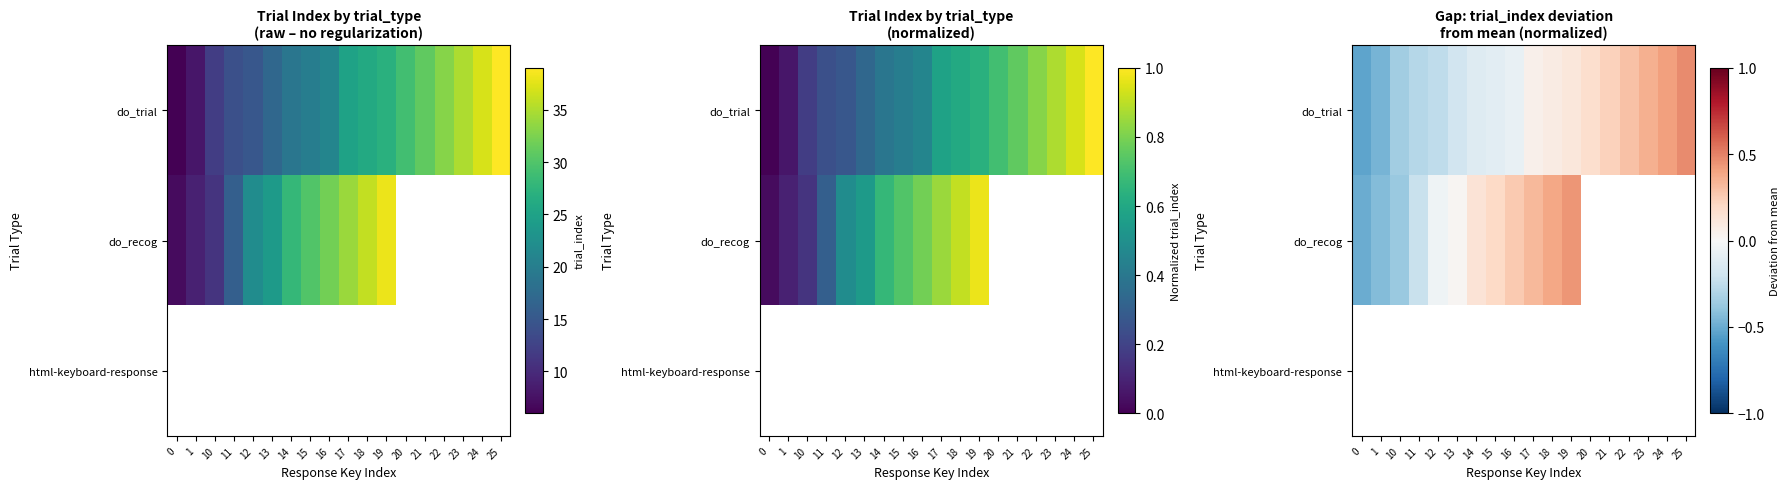

True or false: do_trial has a value of -0.2 at 10.

False